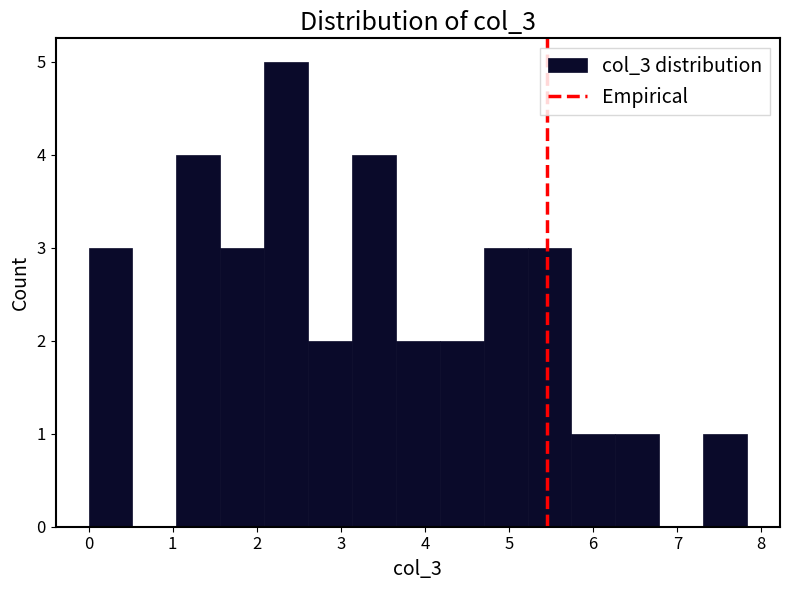

How tall is the bar that spans 3.7 to 4.2 on the x-axis? Neither the bar edges nor the heights are printed on the chart, so give them approximately, as read against the axes.

2